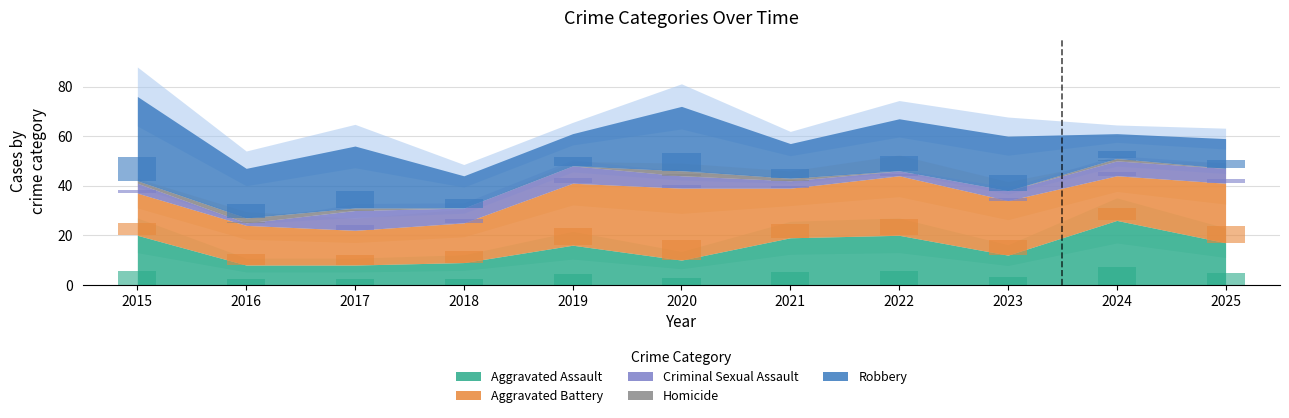

Which series has the widest spread of values?

Robbery